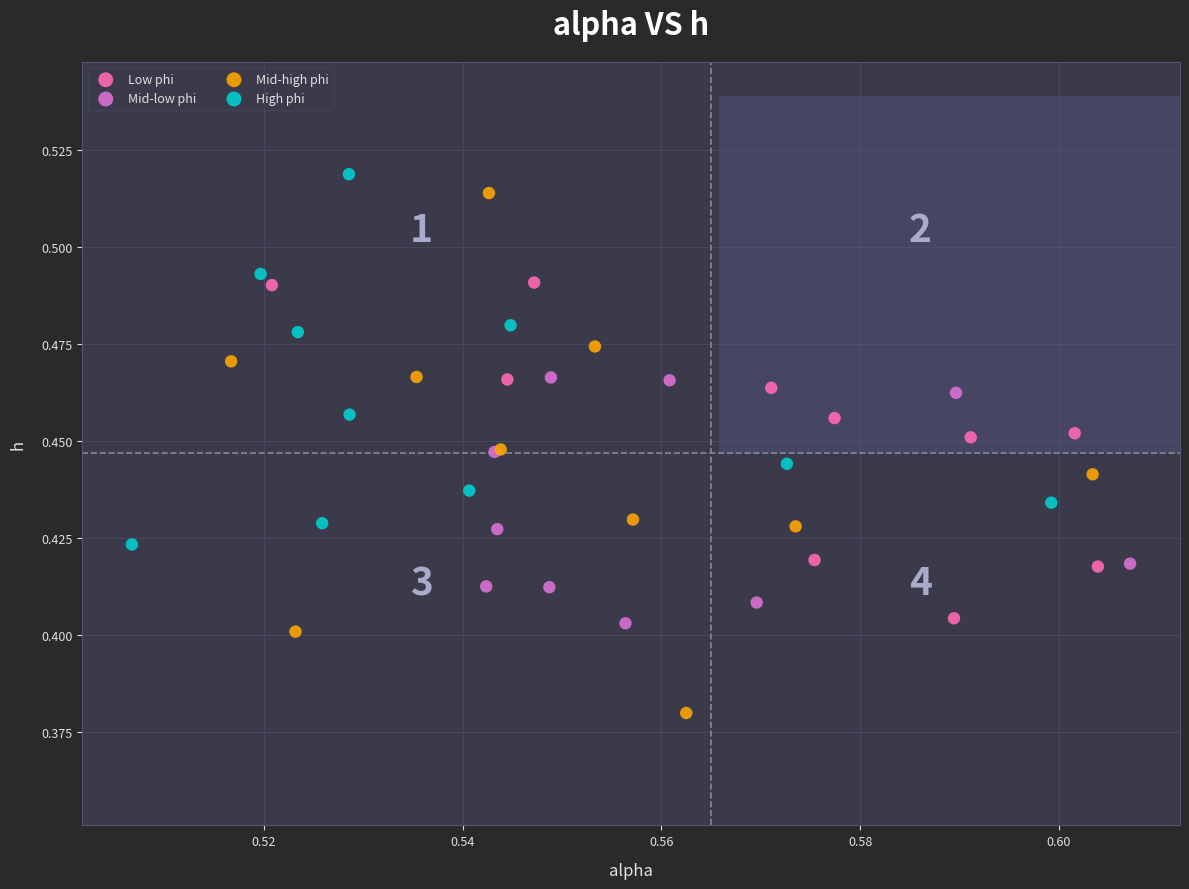

Which series contains the highest Y value?

High phi